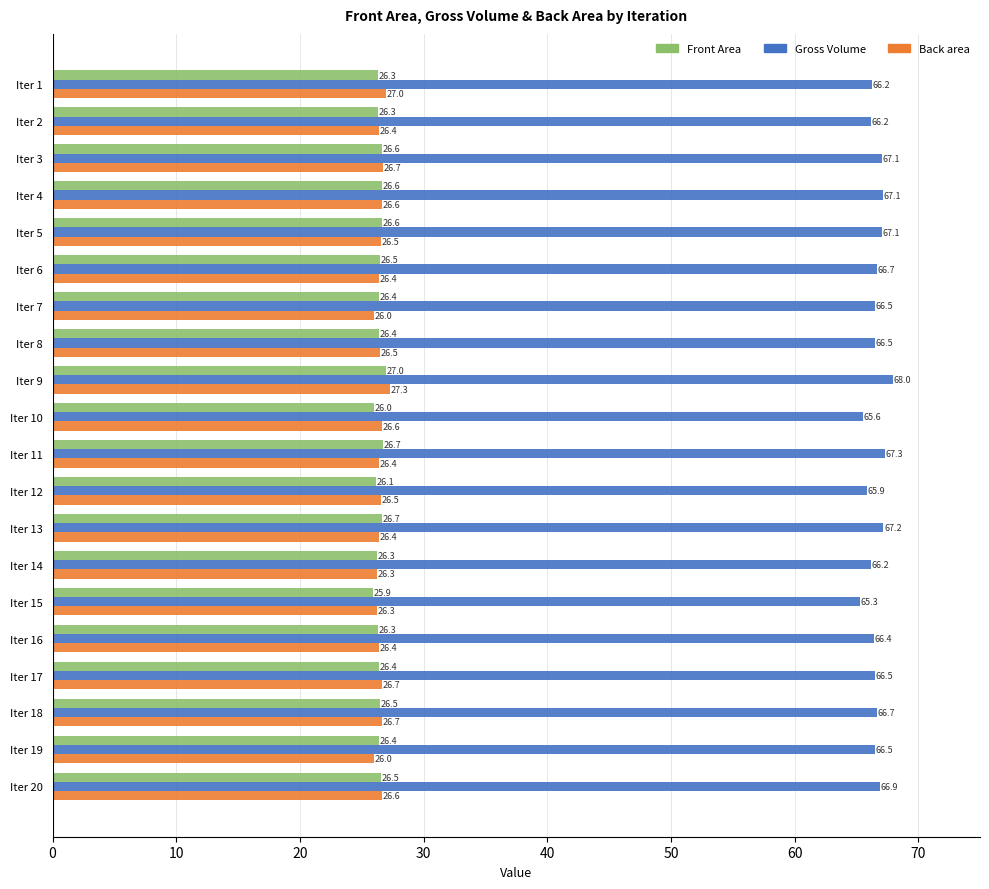

What is the average value of the Gross Volume series?

66.6